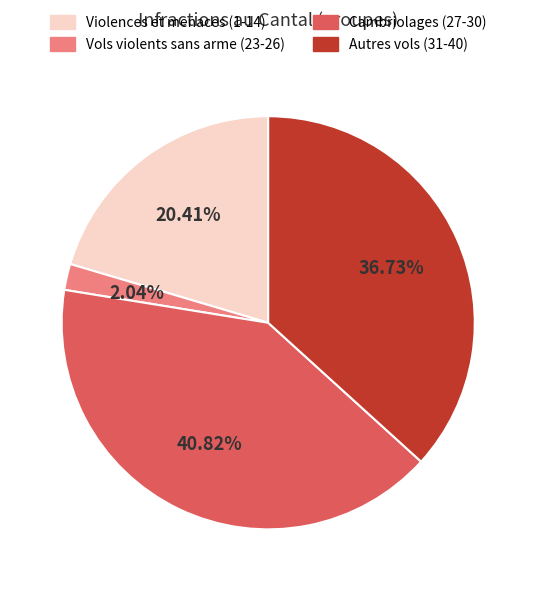

Rank the categories by value from lowest to highest.

Vols violents sans arme (23-26), Violences et menaces (1-14), Autres vols (31-40), Cambriolages (27-30)